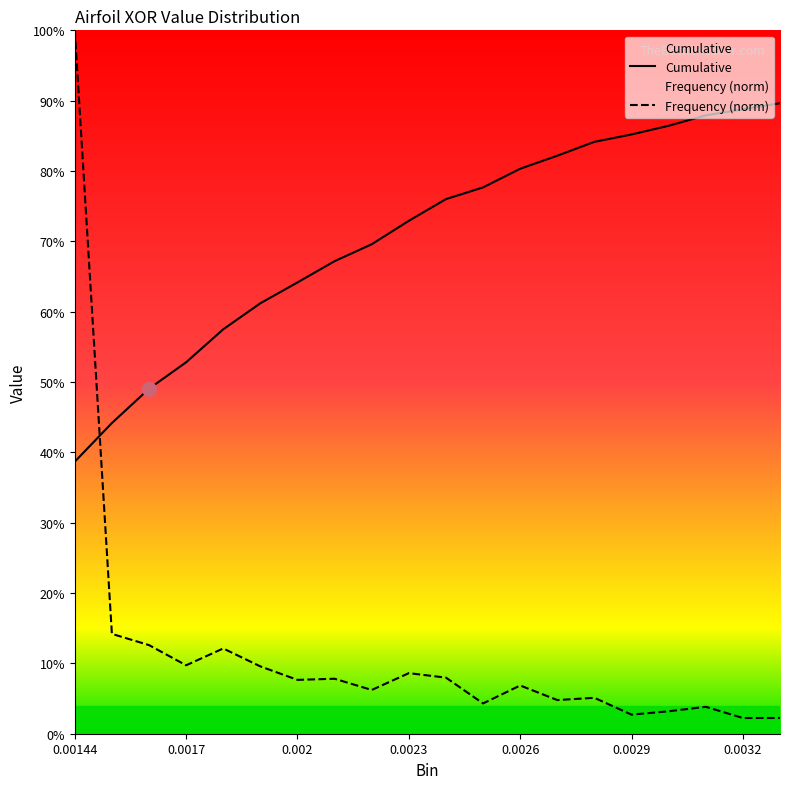

What position from the left is 0.0027?

14